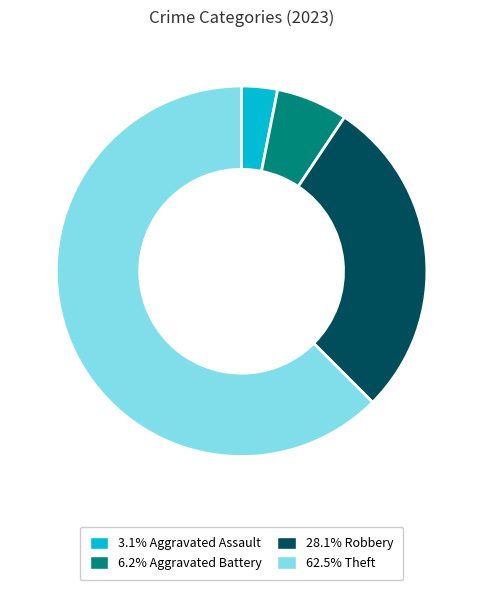

Is there a majority slice in this chart?

Yes